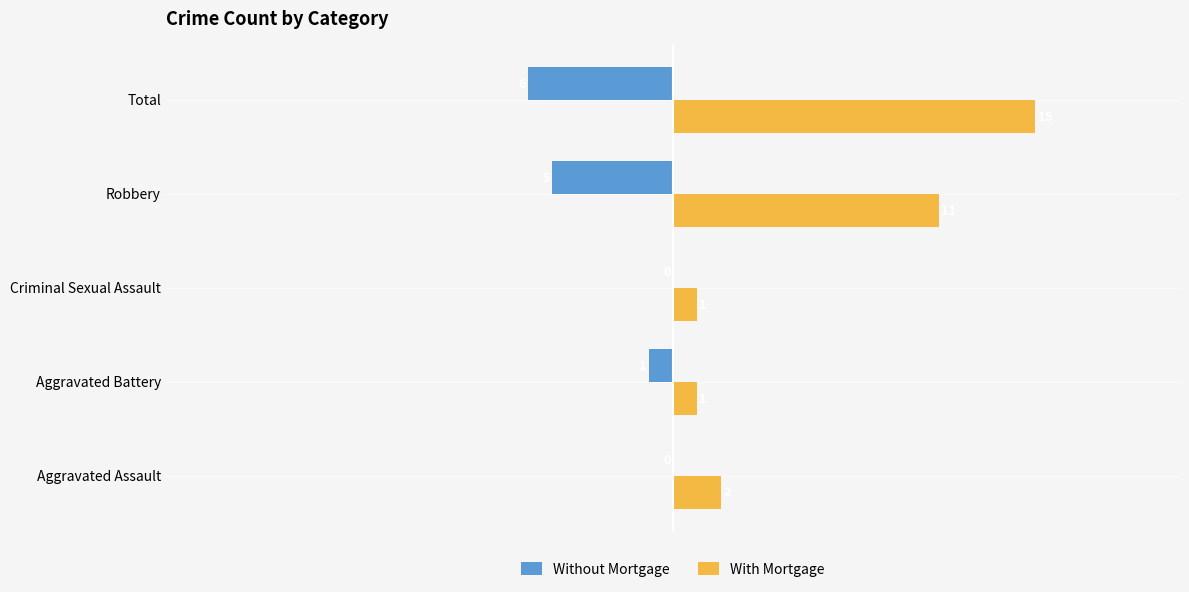

The value of With Mortgage at Aggravated Assault is 2. True or false?

True